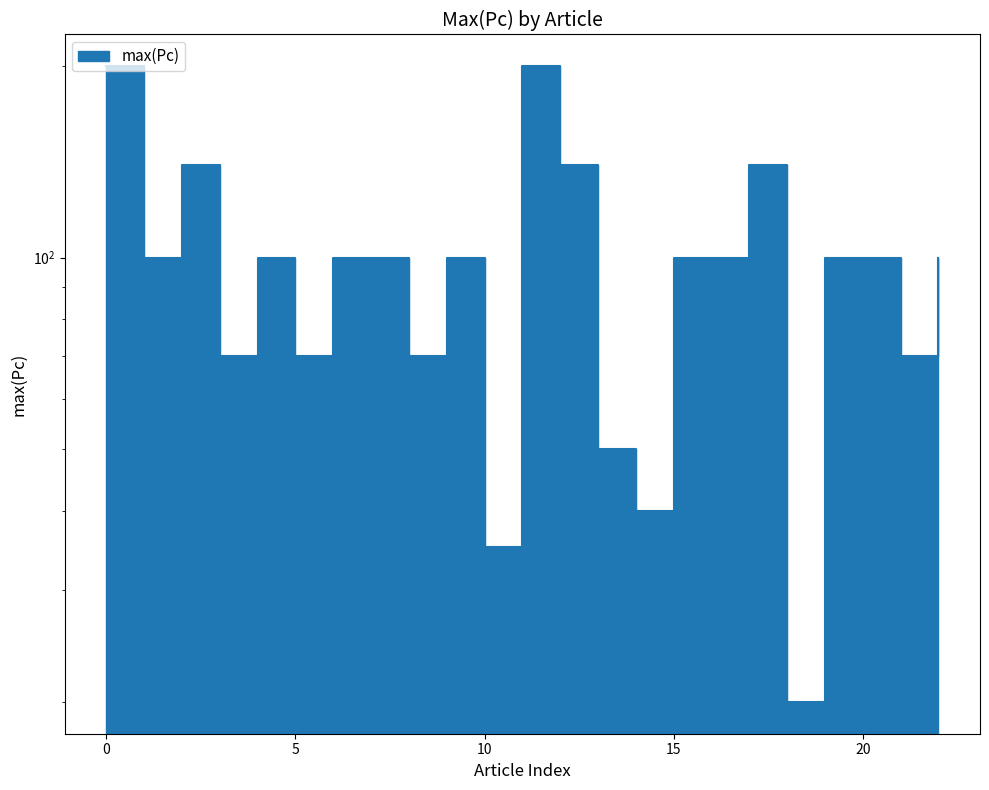

How many values are between 70 and 100?

14